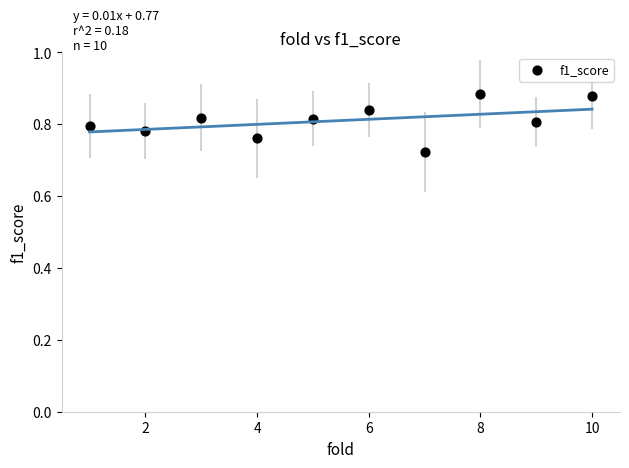

What is the range of X values (max minus min)?

9.0